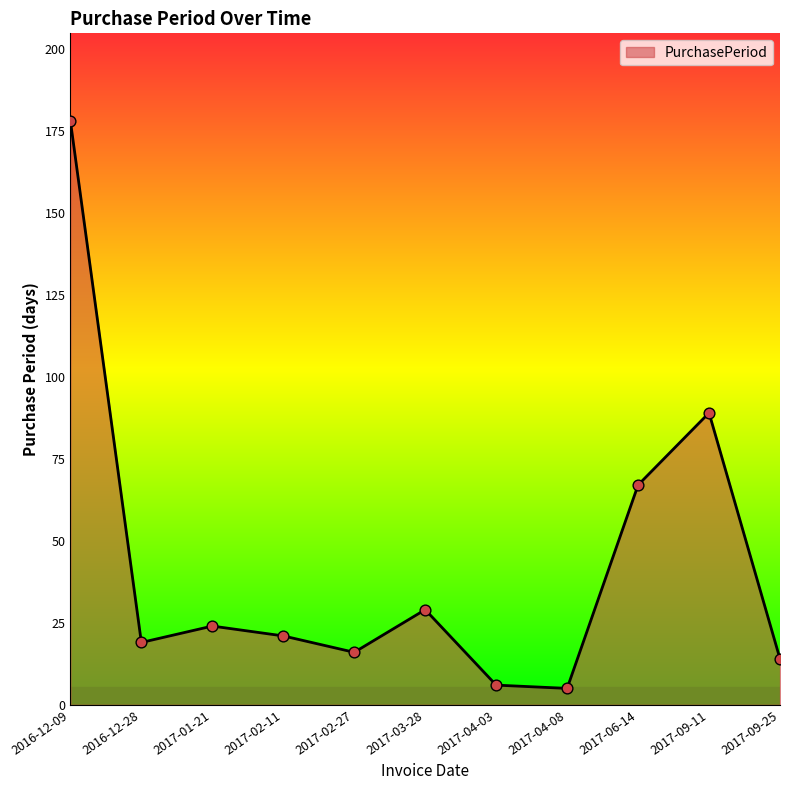

What is the ratio of the value at 2017-04-08 to the value at 2017-06-14?

0.1